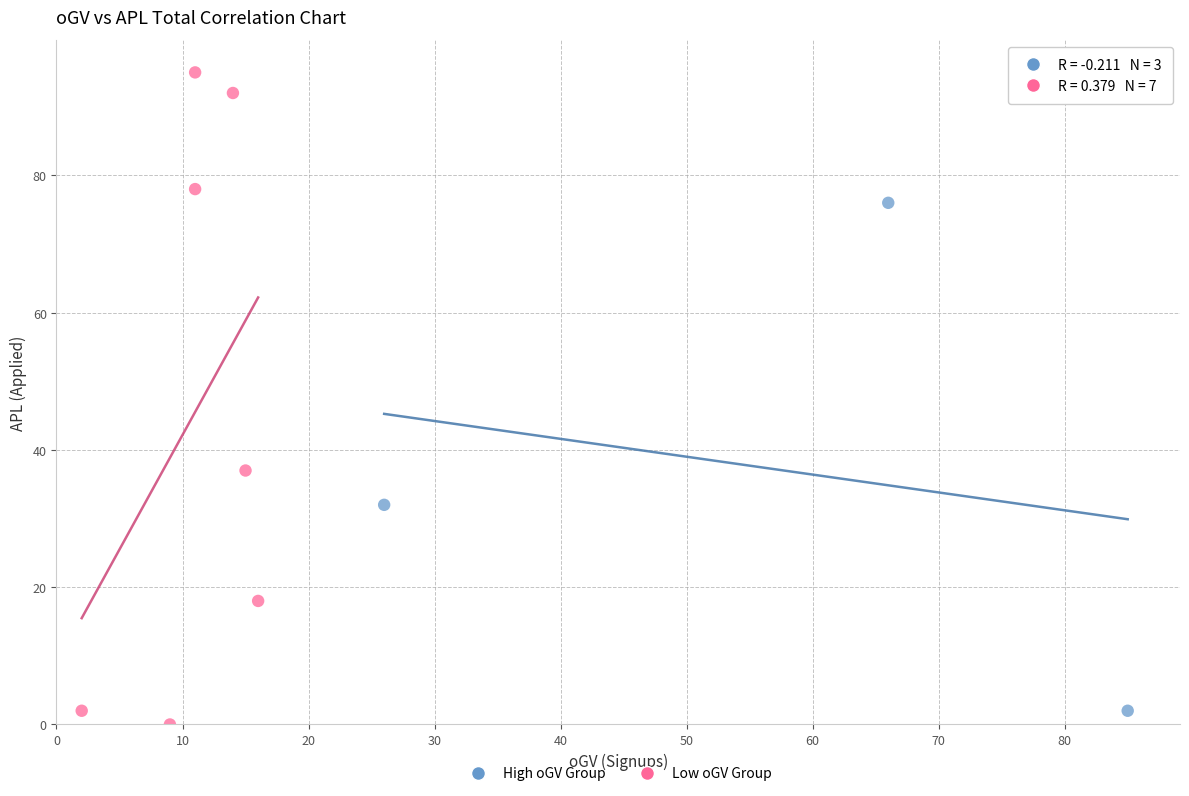

Which series contains the highest Y value?

Low oGV Group